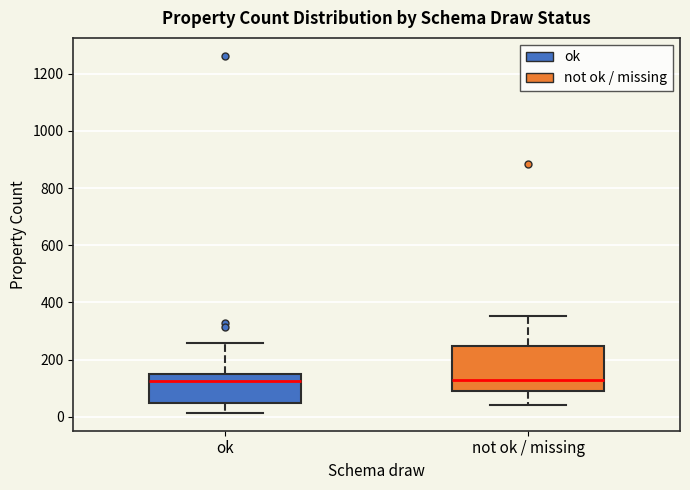

Reading left to right, read every box against the y-axis: the position of its median line, the range the box covers, and the ends of its whiskers. The values are not printed on the chart, so give them approximately, as read against the axis.

ok: median 120, box 40 to 160, whiskers 20 to 260
not ok / missing: median 120, box 100 to 240, whiskers 40 to 360